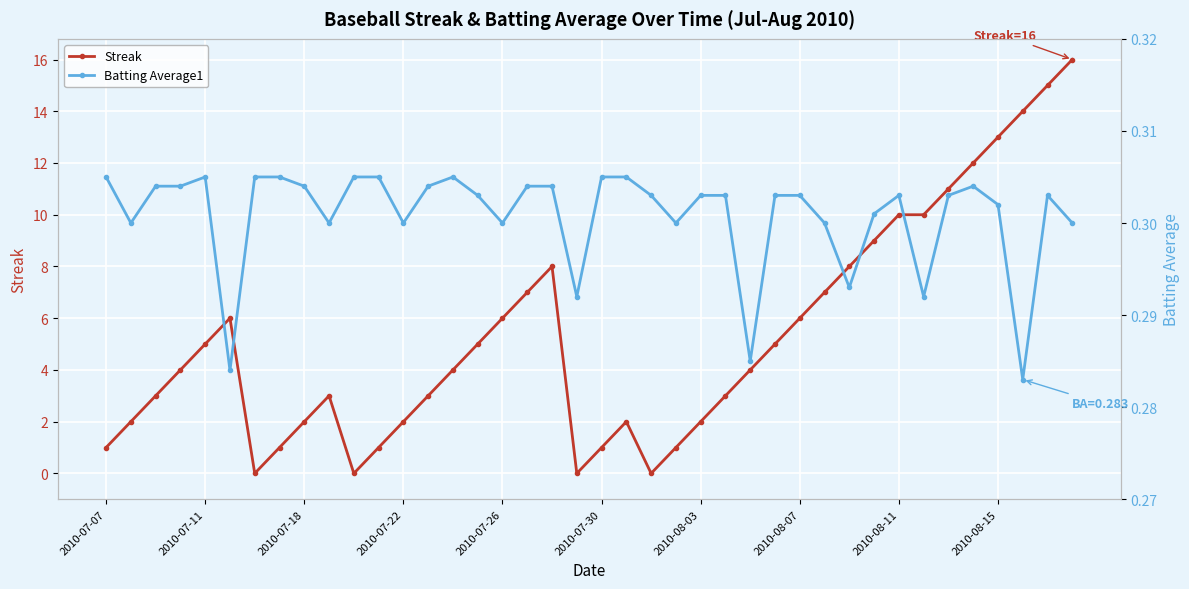

What is the average value of the Batting Average1 series?

0.3